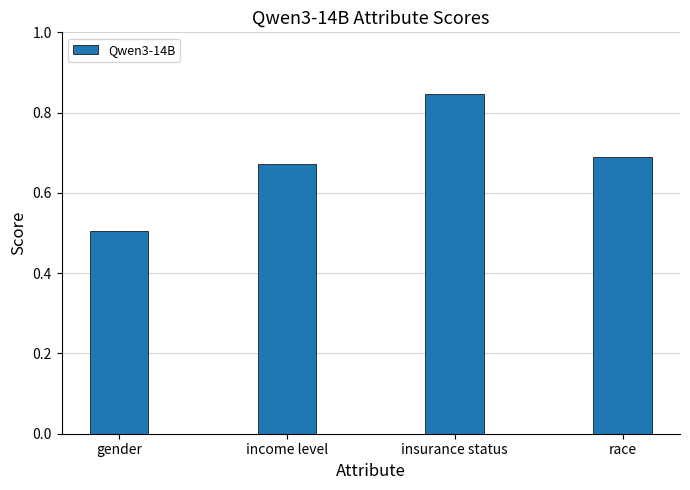

What is the difference between the maximum and second lowest values?

0.2